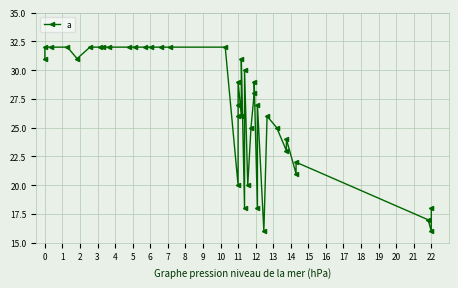

The value at 0 is 20. True or false?

False